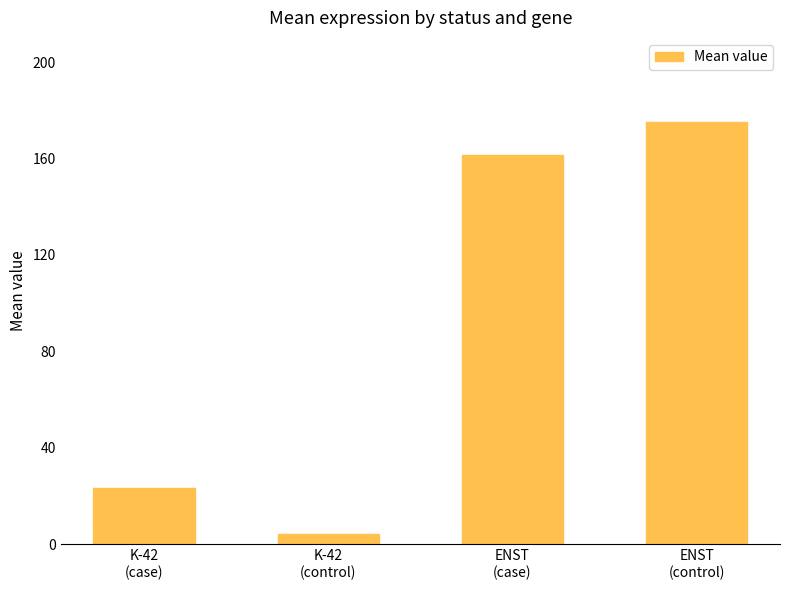

What is the greatest value displayed?

175.0